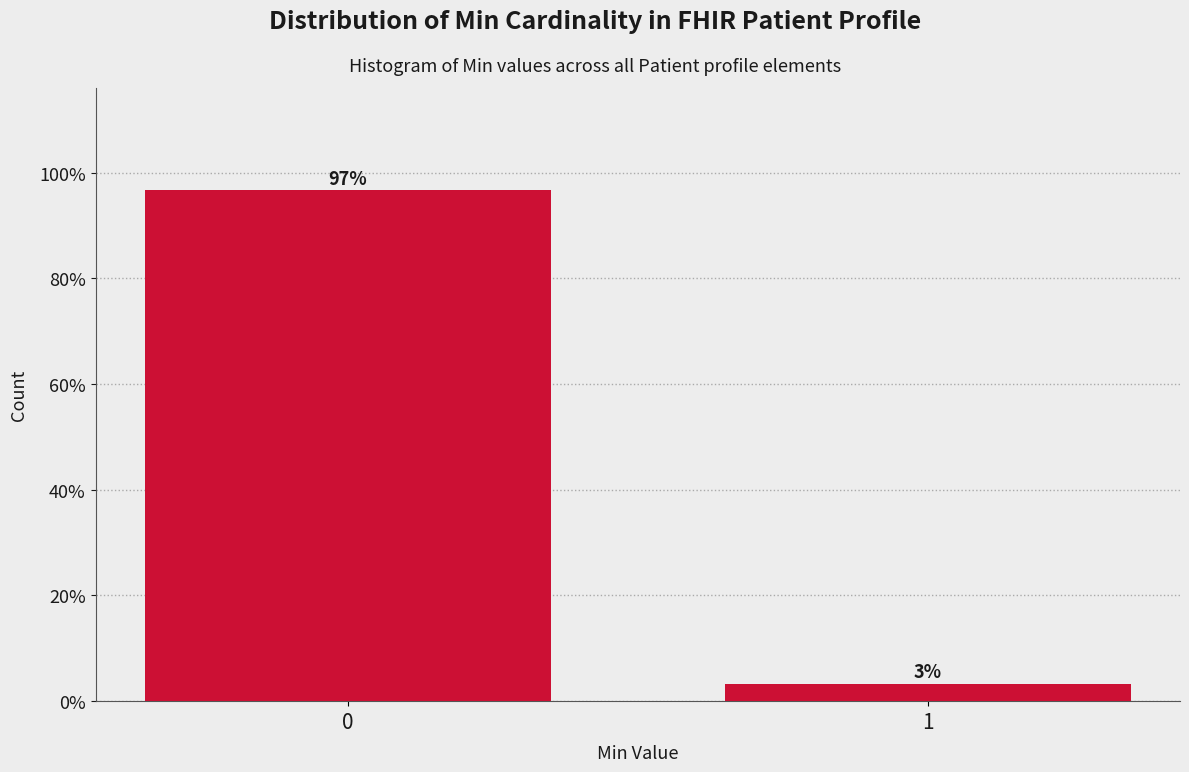

The value at 0 is 96.7. True or false?

True